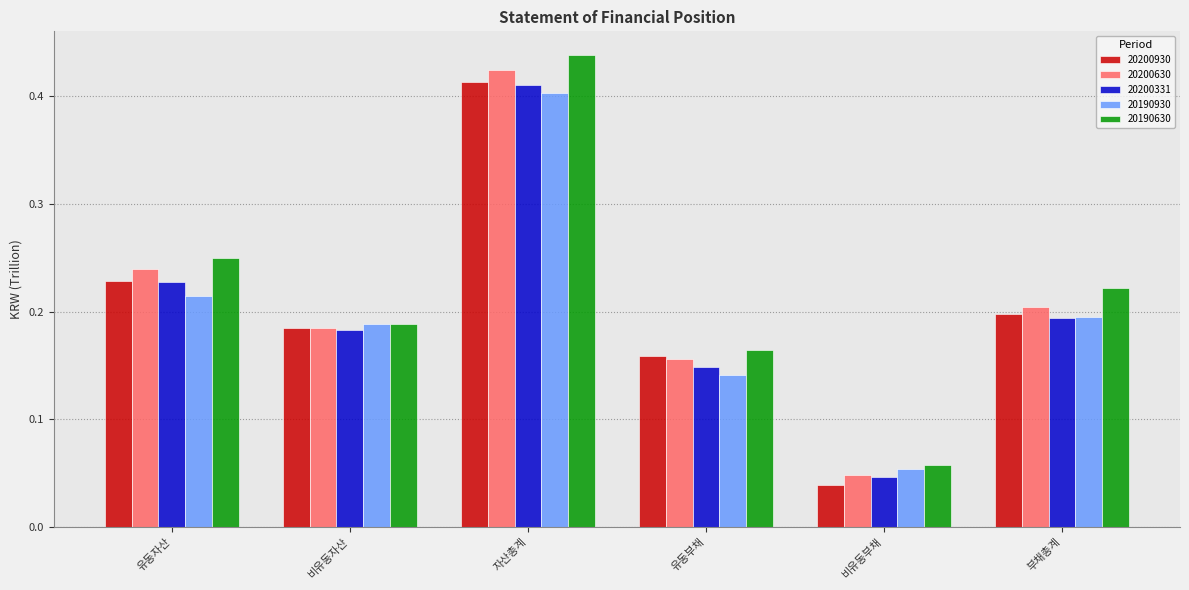

What is the total value across all series at 유동자산?

1.2